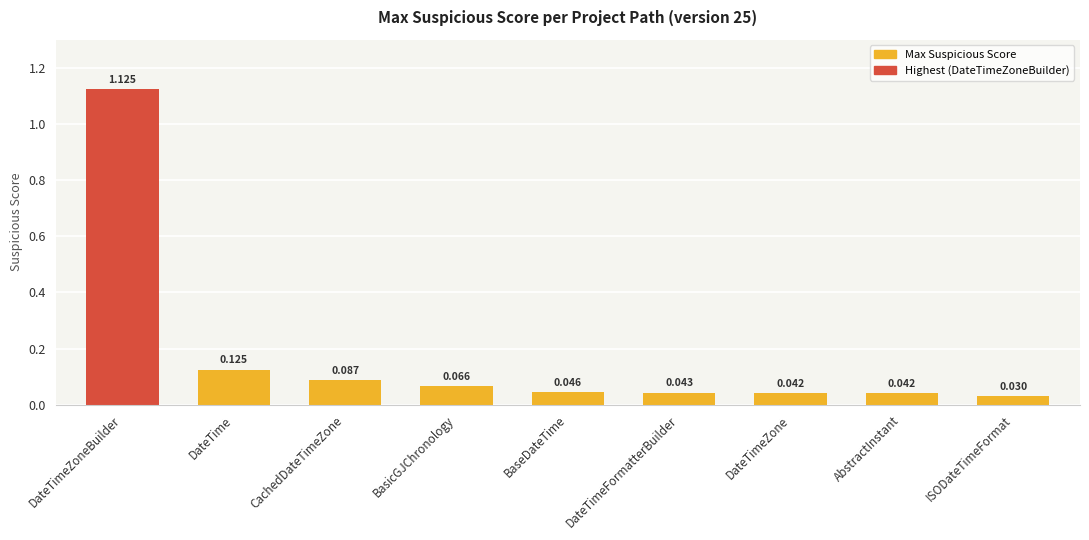

Which label corresponds to the smallest value in the chart?

ISODateTimeFormat